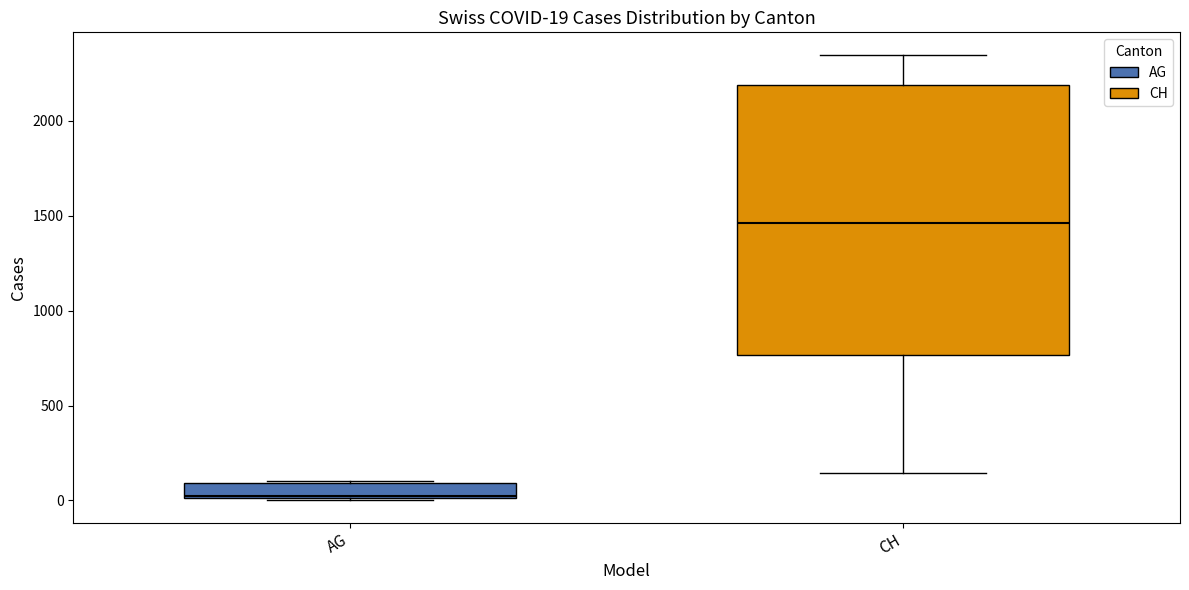

Comparing the boxes themselves (not the whiskers), which one is the tallest?

CH